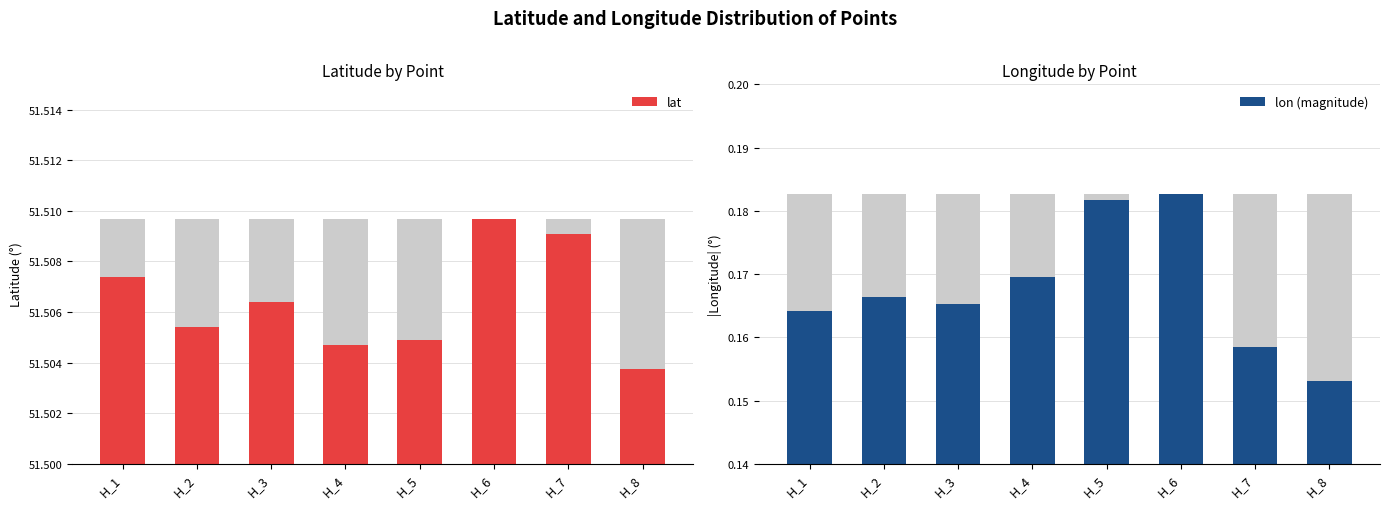

Reading left to right, extract all data points from this chart.

lat: H_1=51.5	H_2=51.5	H_3=51.5	H_4=51.5	H_5=51.5	H_6=51.5	H_7=51.5	H_8=51.5
lon (magnitude): H_1=0.2	H_2=0.2	H_3=0.2	H_4=0.2	H_5=0.2	H_6=0.2	H_7=0.2	H_8=0.2